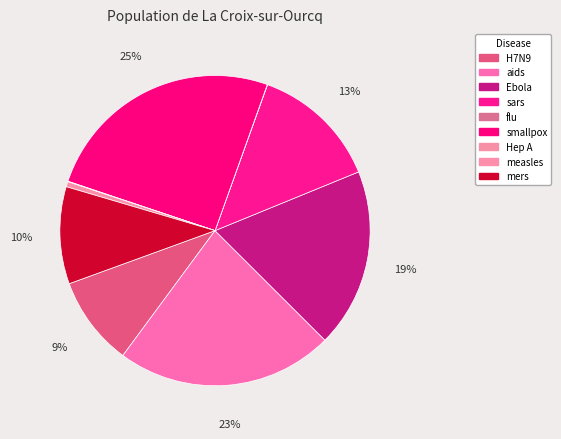

Is it true that measles is 1% of the pie?

True